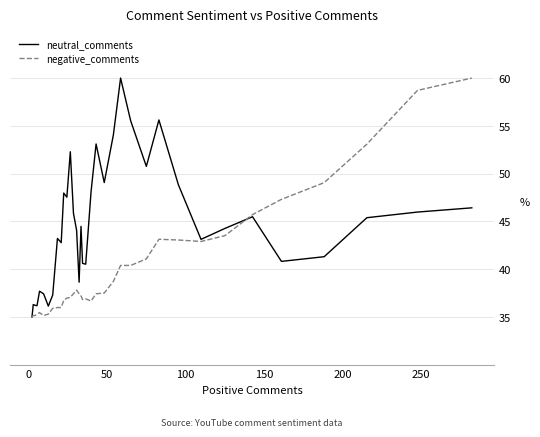

List the series in order of their overall mean, lowest first.

negative_comments, neutral_comments